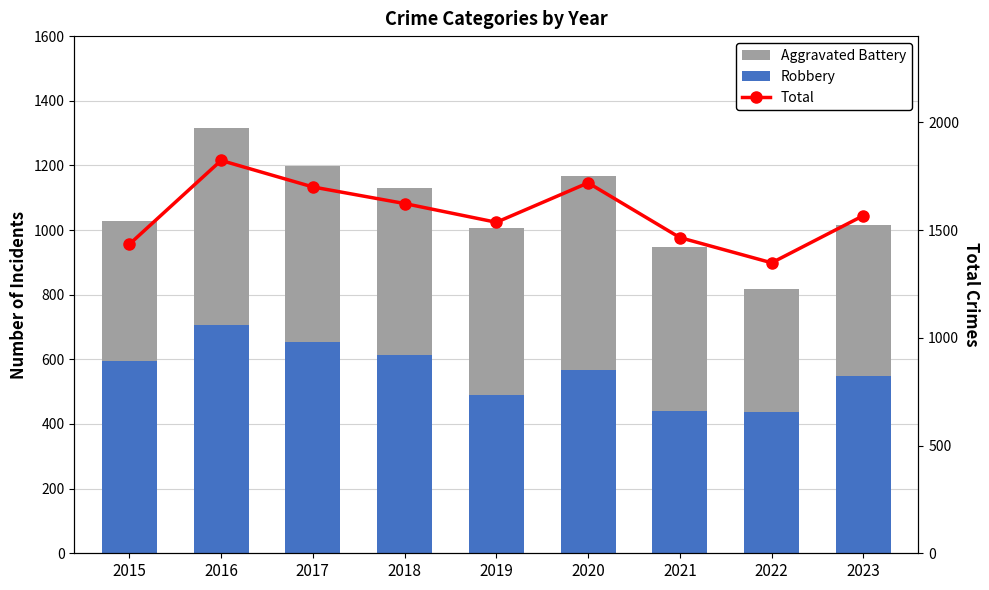

Where does the Robbery series first go above 567?

2015